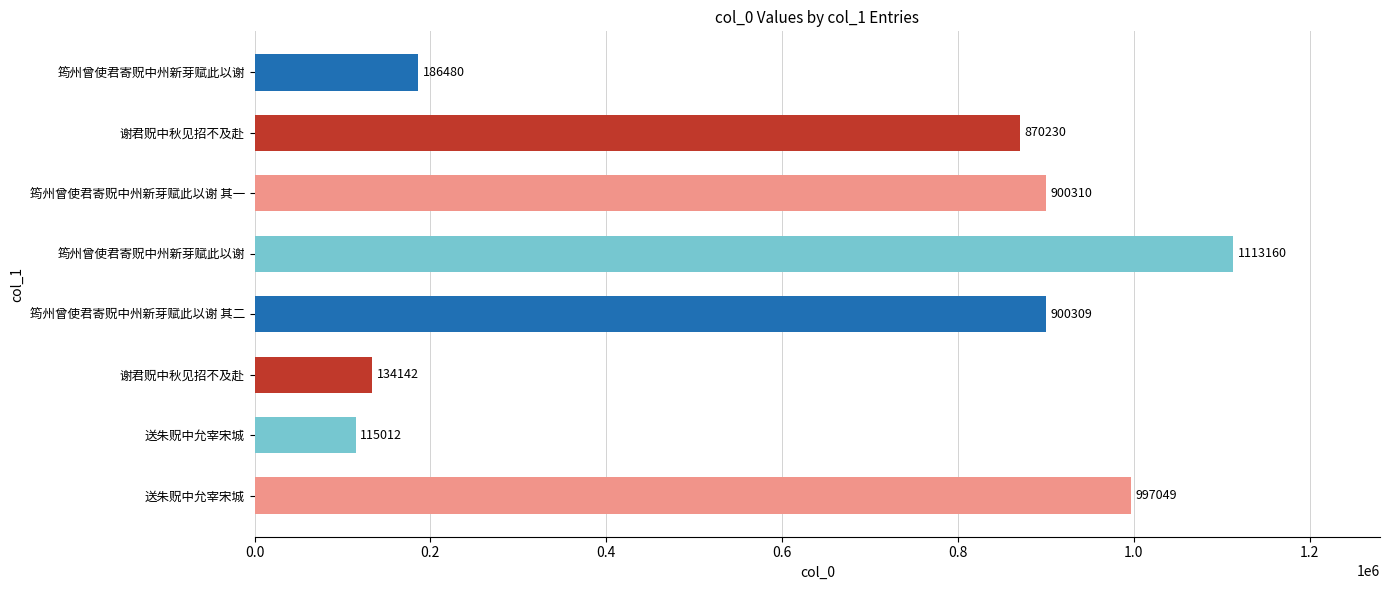

How many bars are there in total?

8